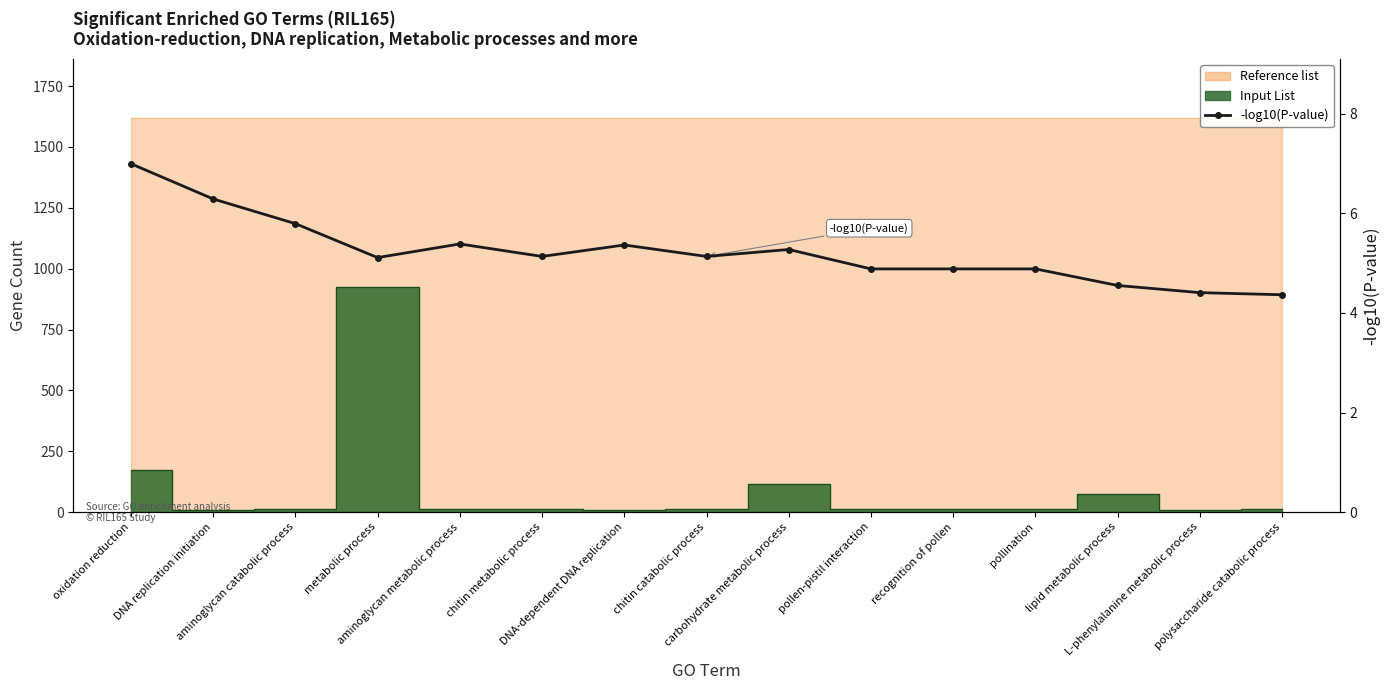

What is the difference between the maximum and minimum values?

2.6